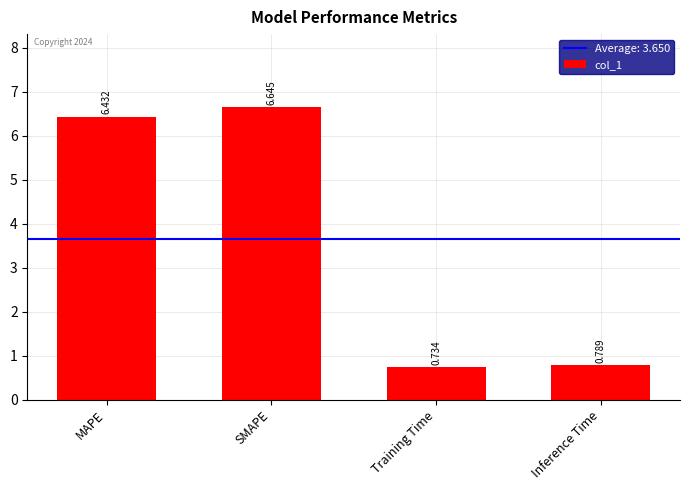

How many data points are less than 6?

2